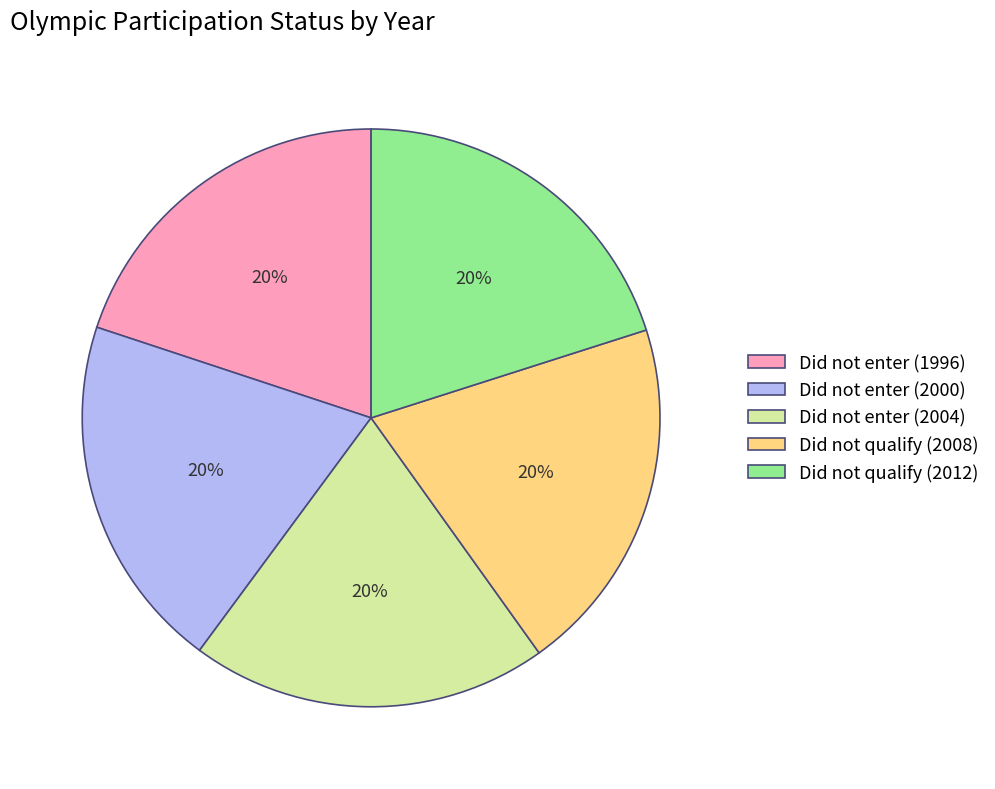

Do Did not enter (1996) and Did not enter (2004) together represent more than half of the pie?

No